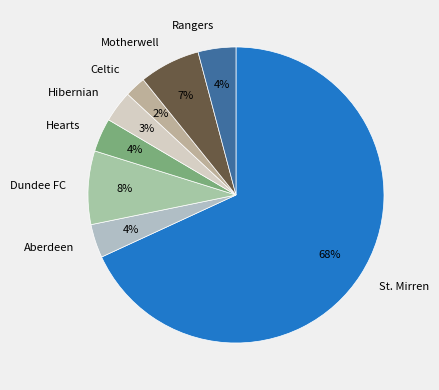

To the nearest percent, what is the difference between the largest and smallest slice percentages?

66%